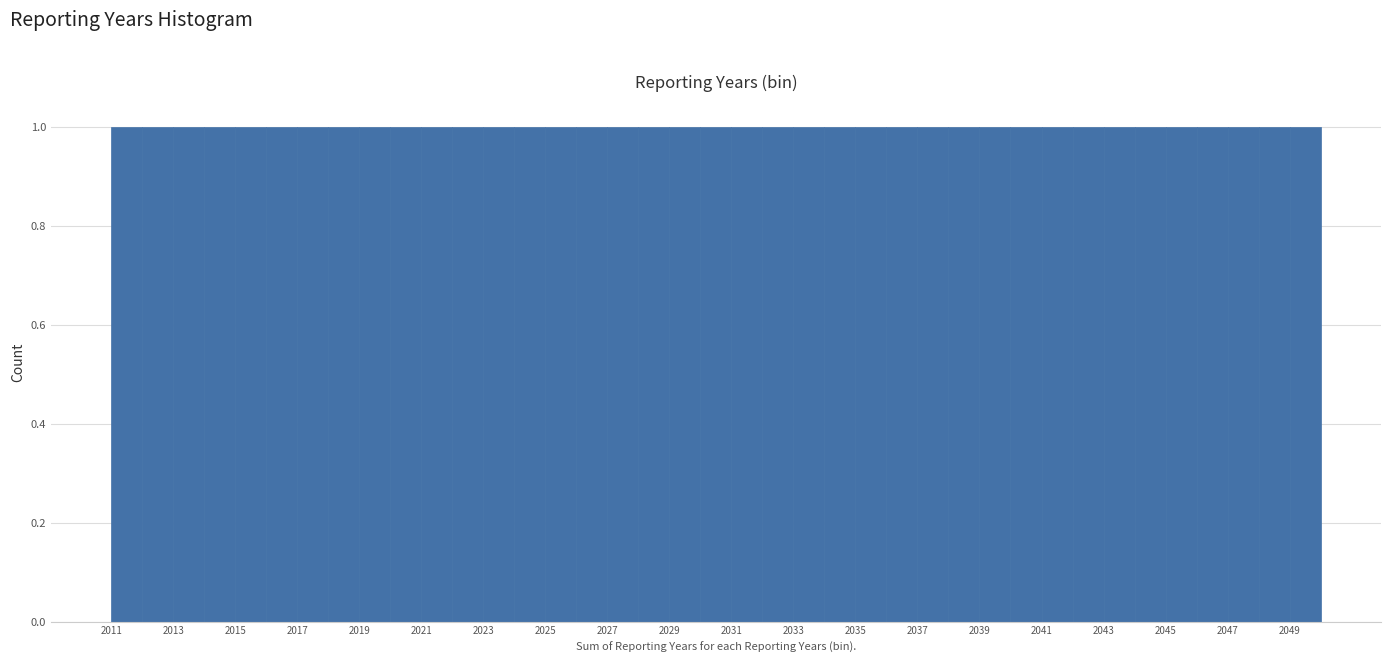

How tall is the bar that spans 2029 to 2030 on the x-axis? The values are not printed on the chart, so give them approximately, as read against the axis.

1